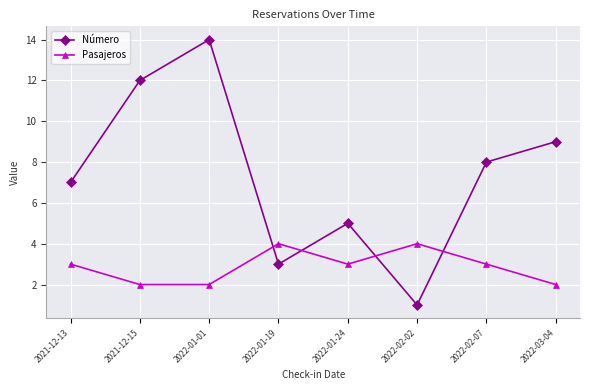

Between 2022-01-24 and 2022-03-04, which series saw the biggest shift?

Número